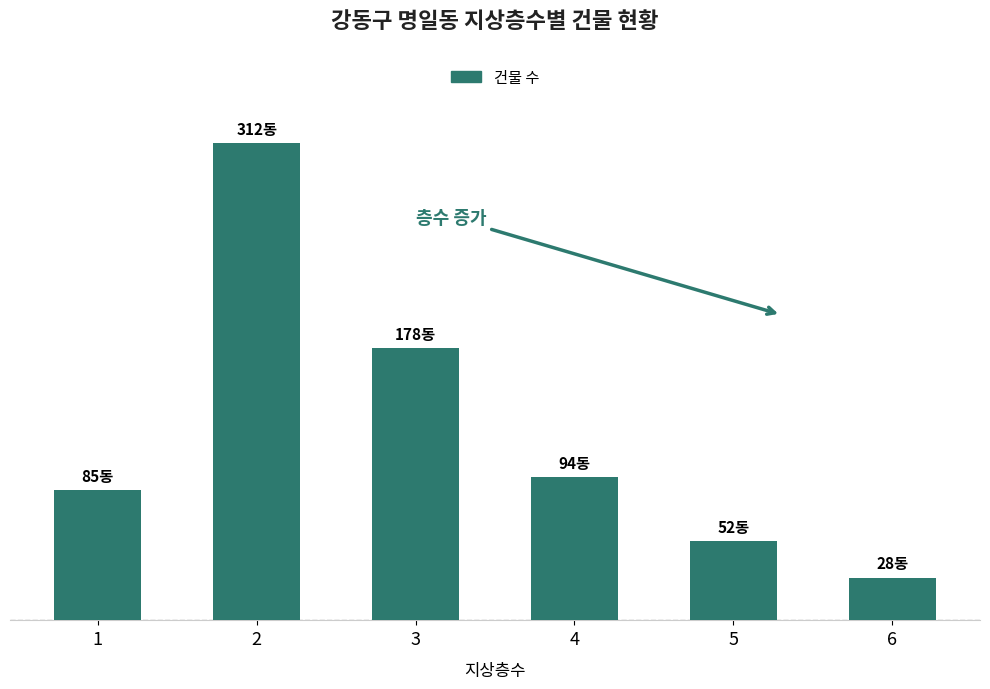

Is it true that the value at 6 is 41?

False